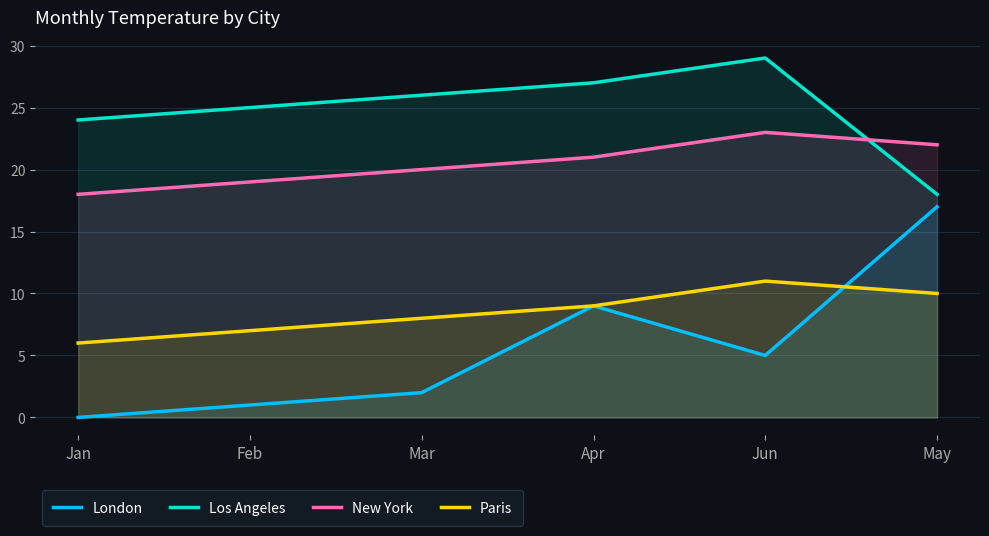

What is the difference between the Los Angeles values at Mar and Jun?

3